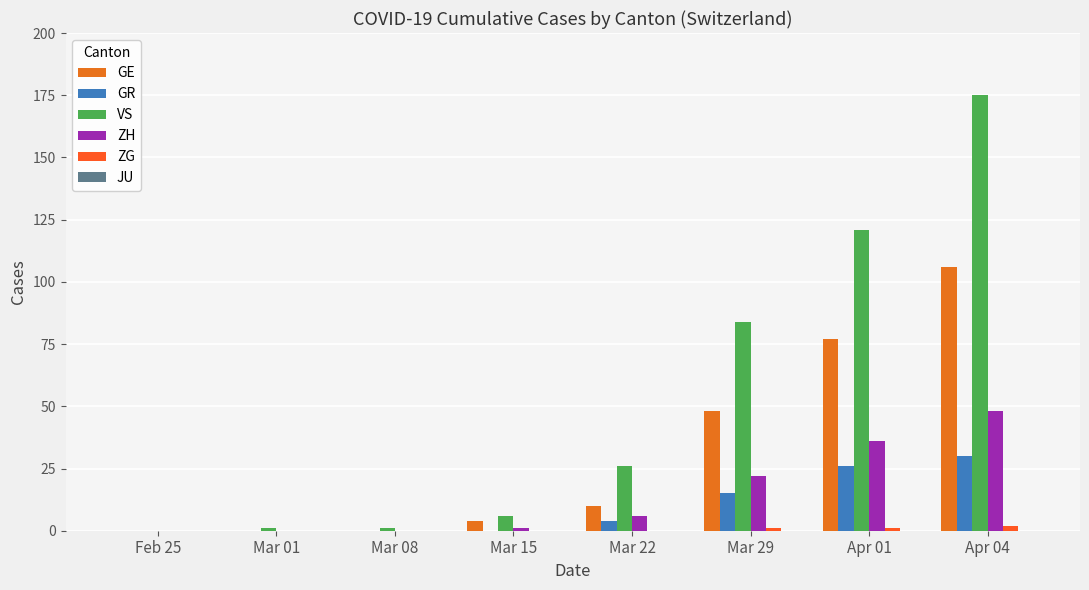

True or false: GE has a value of -71 at Feb 25.

False